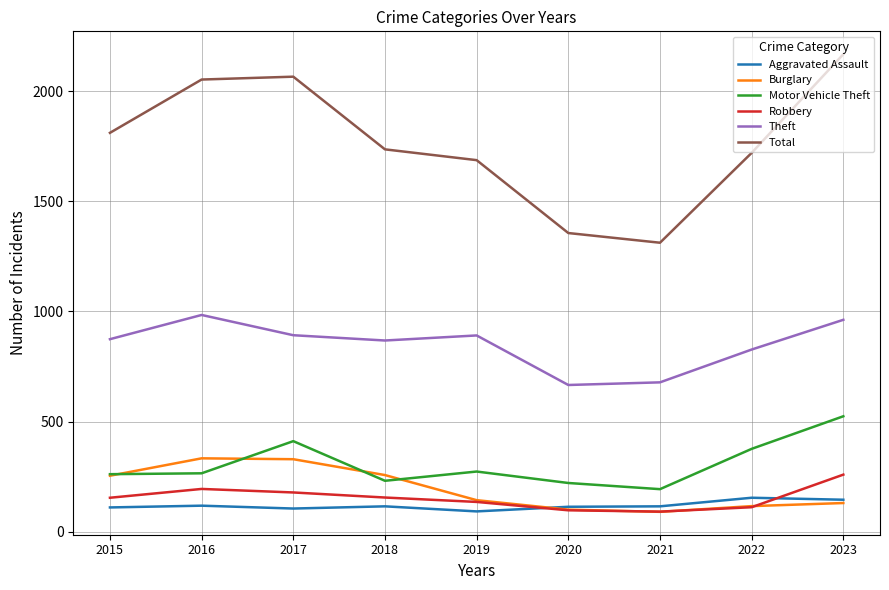

True or false: Robbery and Total intersect in this chart.

False